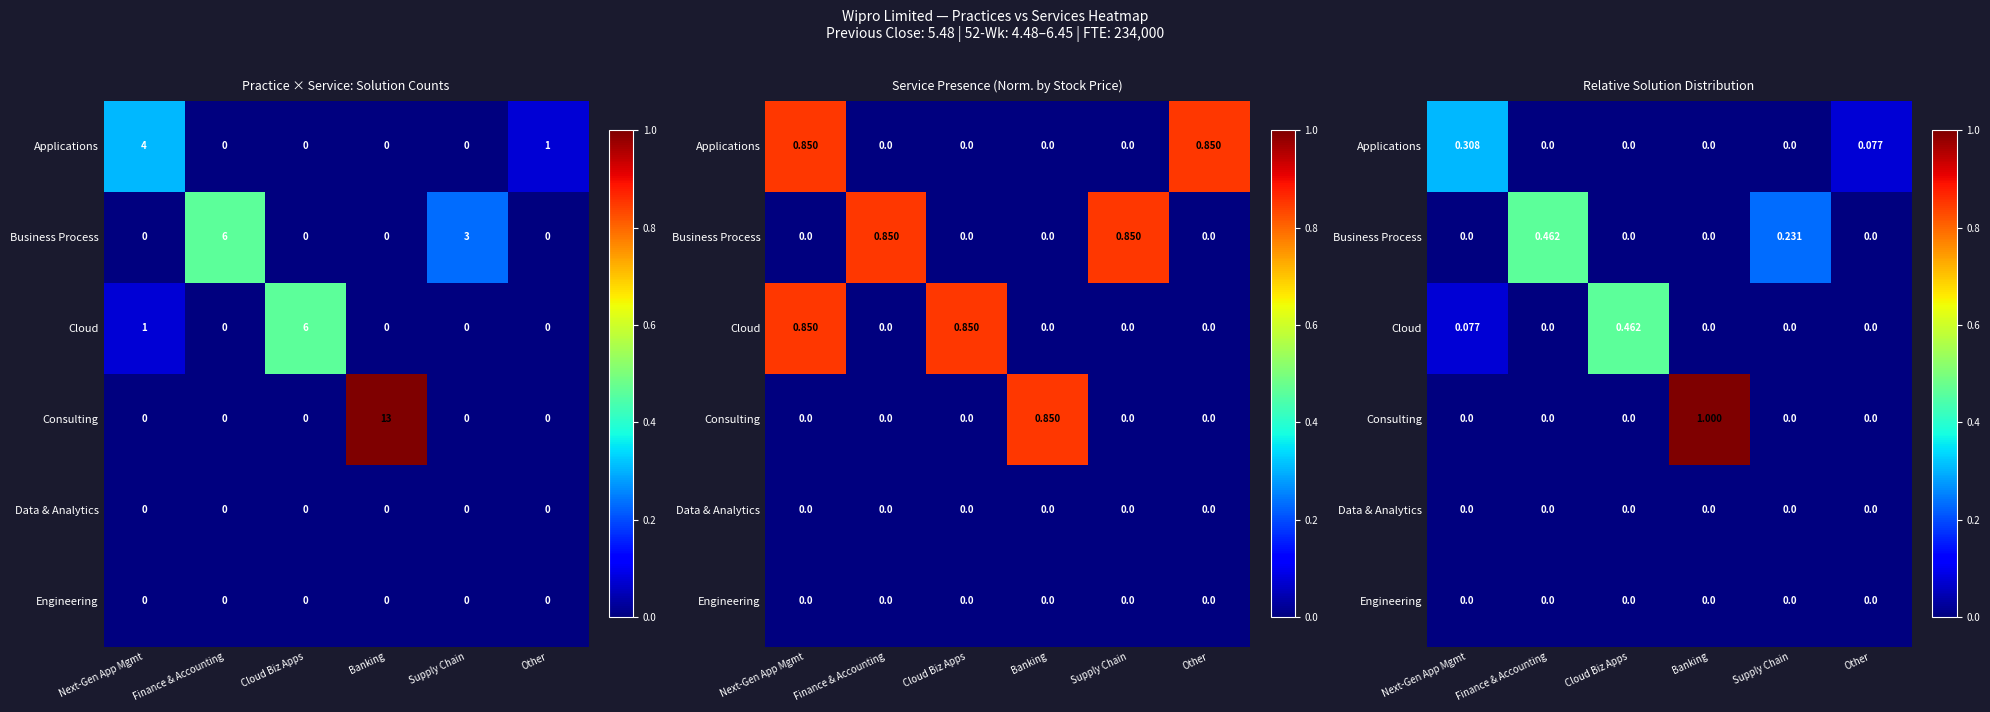

How many distinct data groups are displayed?

6